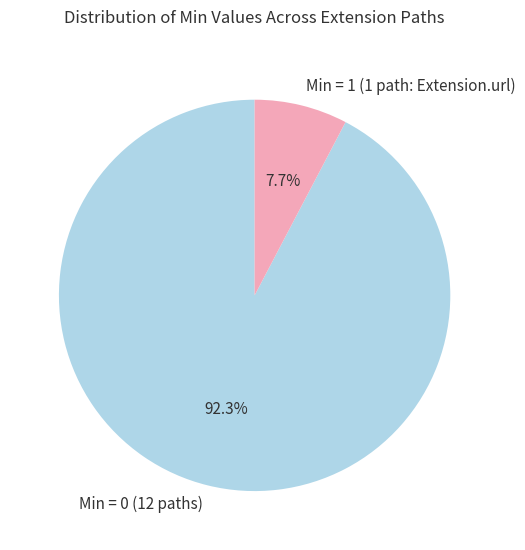

What percentage is NOT represented by Min = 1 (1 path: Extension.url)?

92.3%